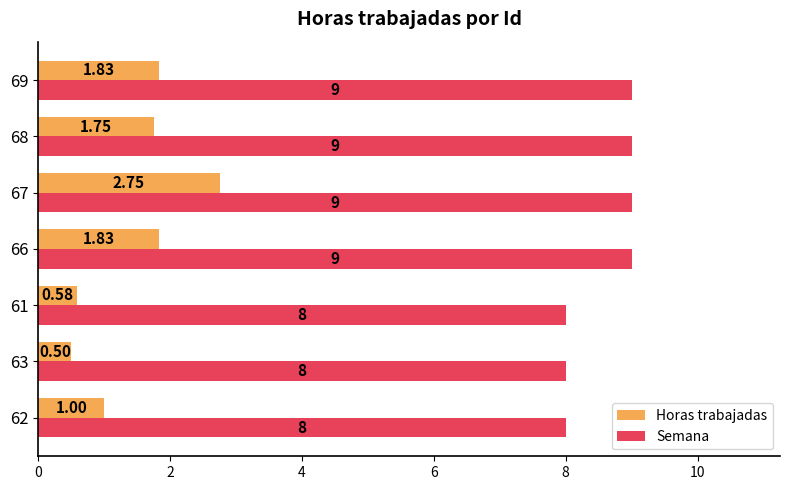

Rank the series by their maximum value, from lowest to highest.

Horas trabajadas, Semana